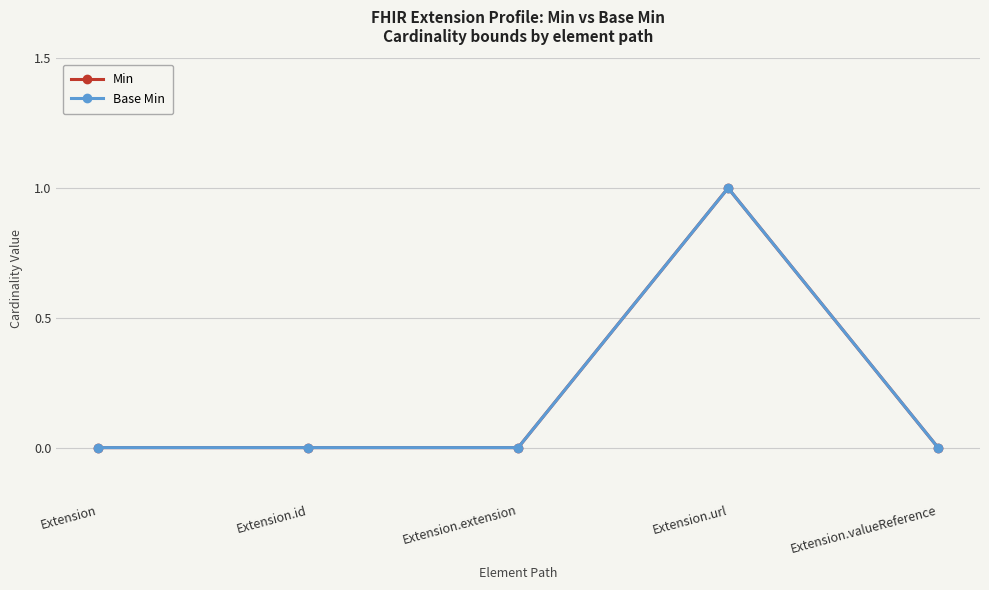

Is this an area chart (filled region under the line)?

No